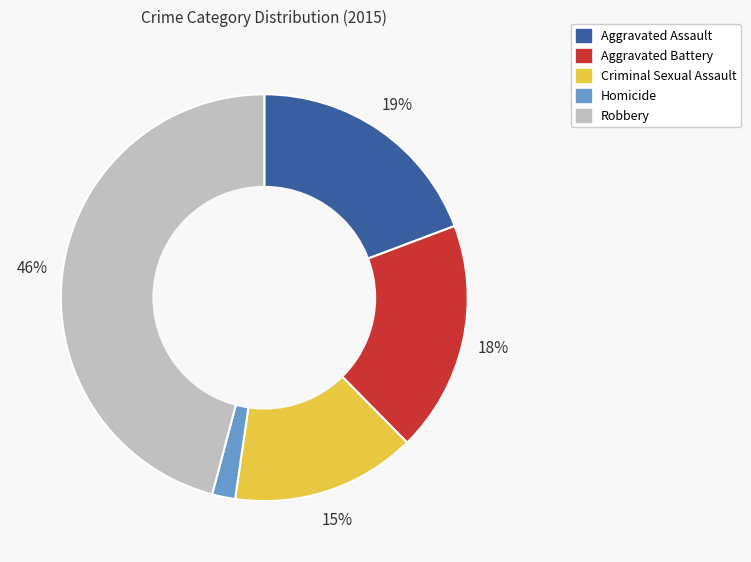

The Aggravated Assault slice represents 19% of the pie. True or false?

True